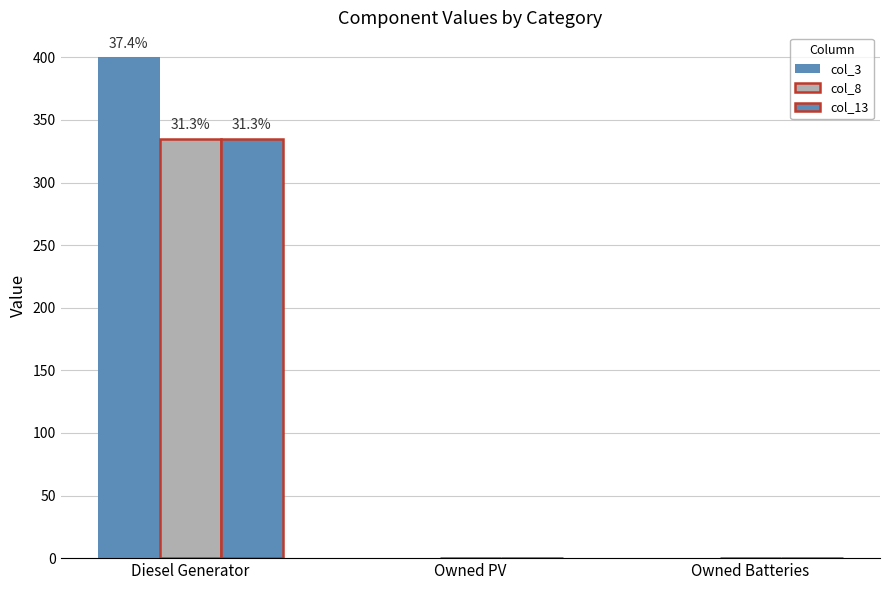

Count the col_3 values in the range 0 to 400.

3